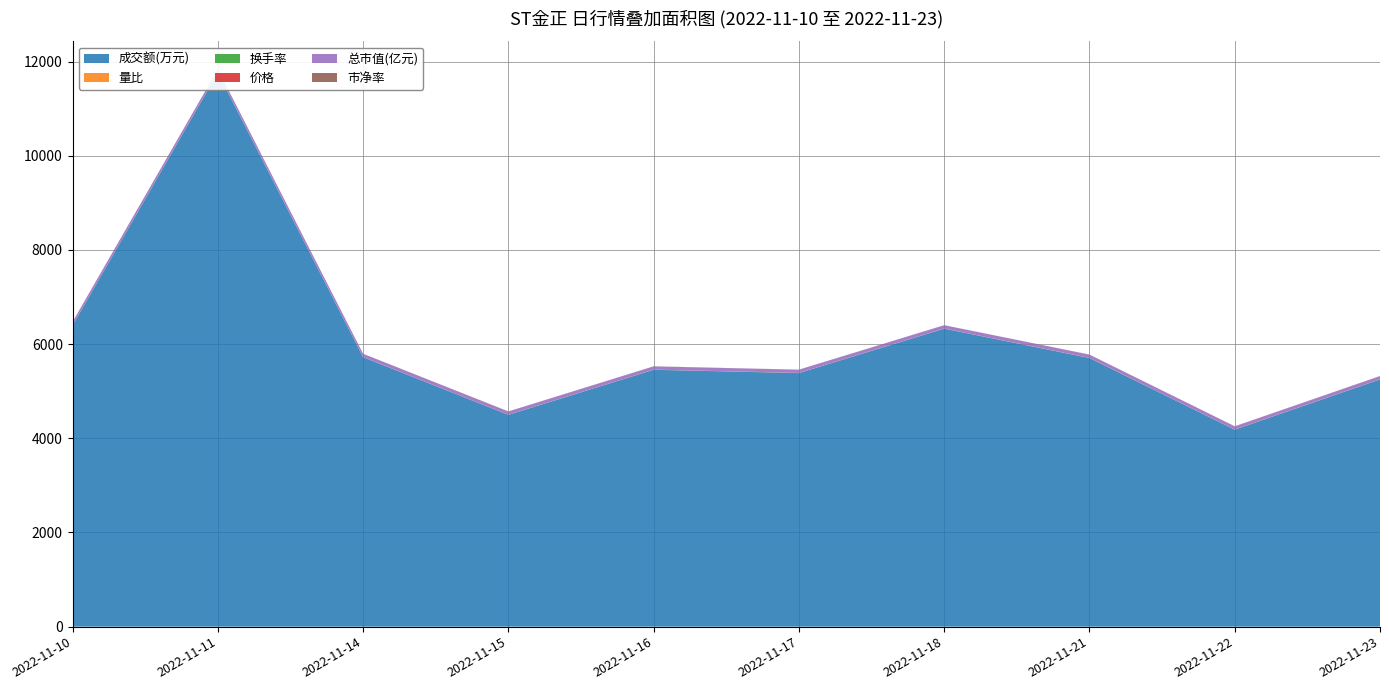

Reading left to right, list all the values displayed in this chart.

成交额(万元): 6396.0	11761.0	5721.0	4497.0	5454.0	5384.0	6327.0	5704.0	4182.0	5249.0
量比: 0.9	1.6	0.7	0.5	0.7	0.8	1.0	1.1	0.8	1.0
换手率: 1.0	1.8	0.9	0.7	0.8	0.8	1.0	0.9	0.7	0.8
价格: 2.1	2.1	2.1	2.1	2.1	2.1	2.1	2.0	2.0	2.0
总市值(亿元): 70.0	68.7	68.0	68.3	68.3	67.7	68.3	67.4	67.4	66.7
市净率: 2.1	2.1	2.1	2.1	2.1	2.1	2.1	2.0	2.0	2.0